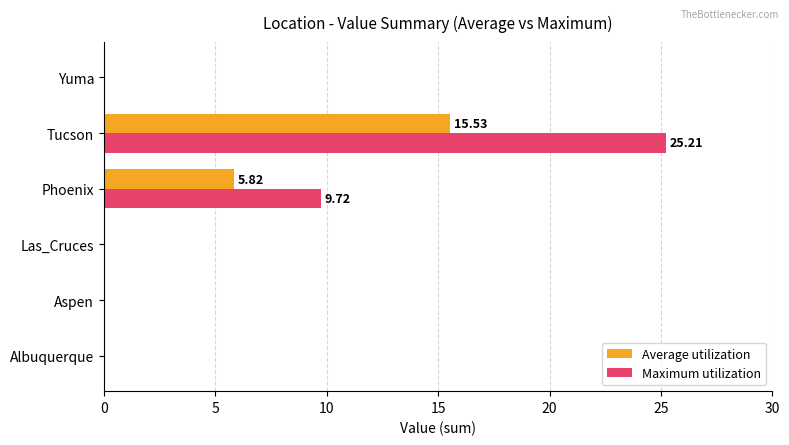

At which category does the chart reach its peak across all series?

Tucson